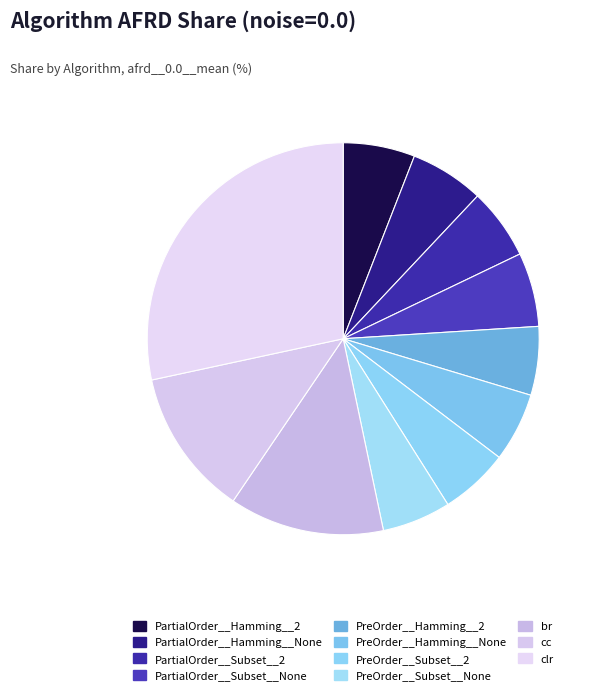

What percentage is NOT represented by PartialOrder__Subset__None?

93.9%